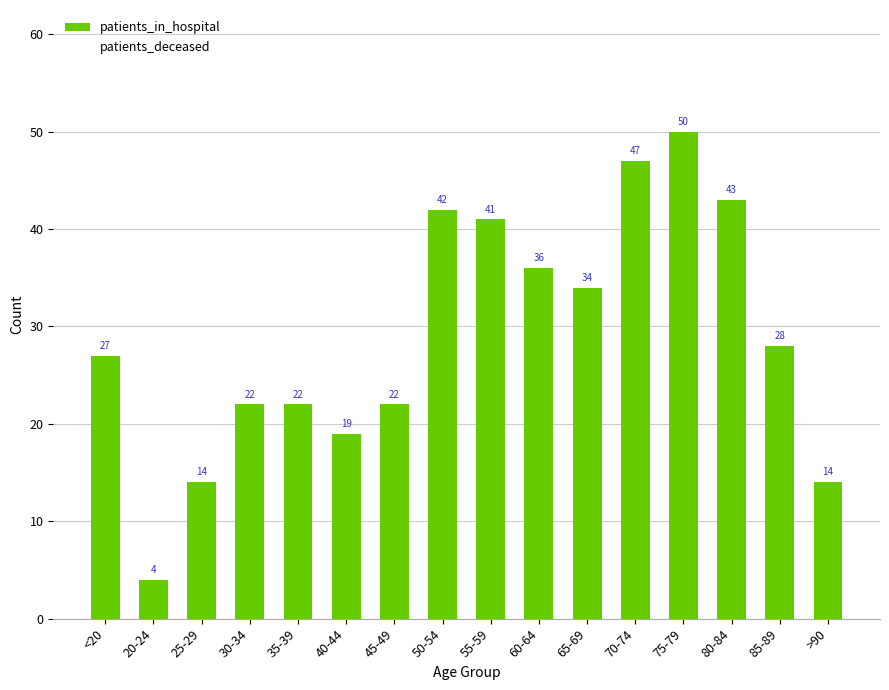

What is the sum of the values at 75-79 and 45-49?

72